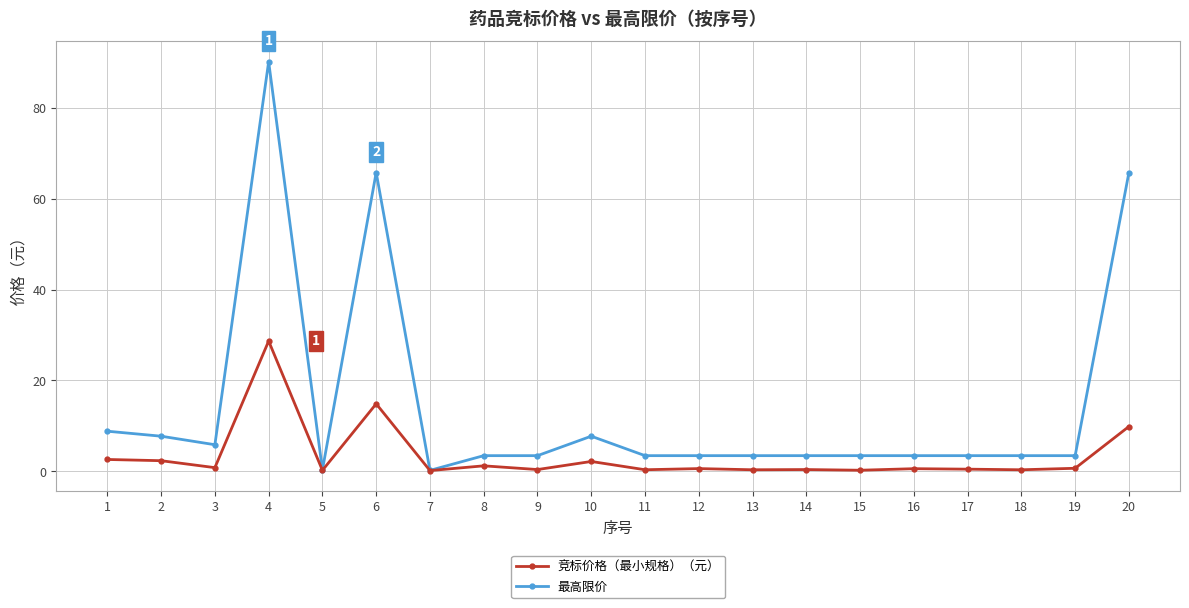

Is it true that 最高限价 equals 0.2 at 7?

True